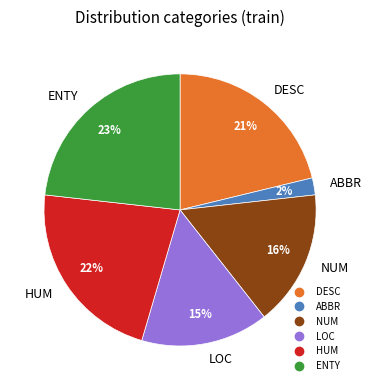

How many slices are in this pie chart?

6